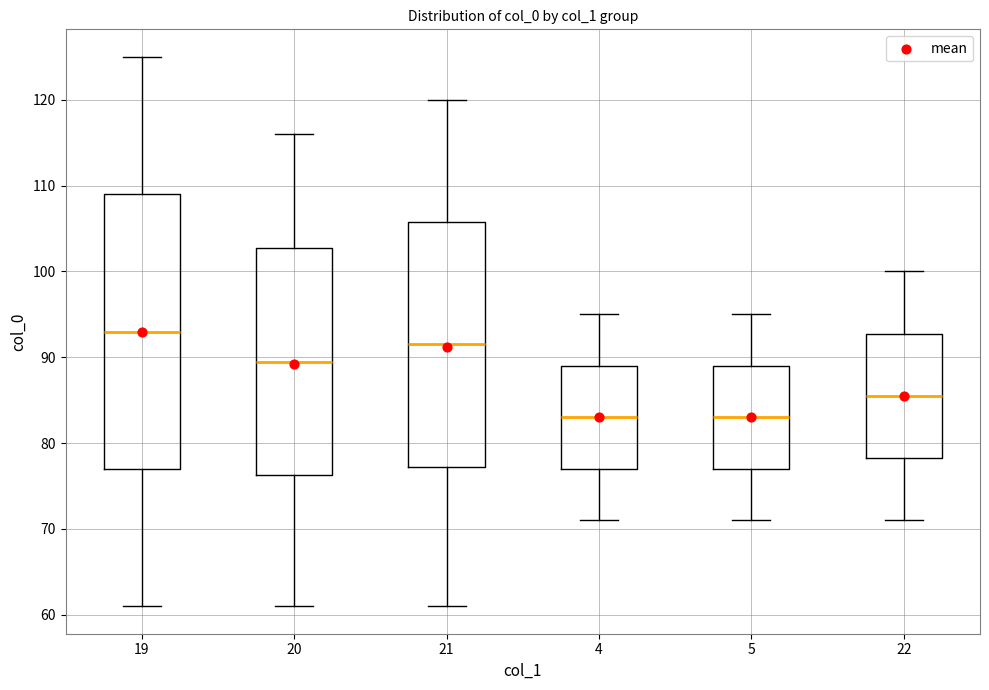

Where is the upper edge of the box at x = 19 on the y-axis? The values are not printed on the chart, so give them approximately, as read against the axis.

109